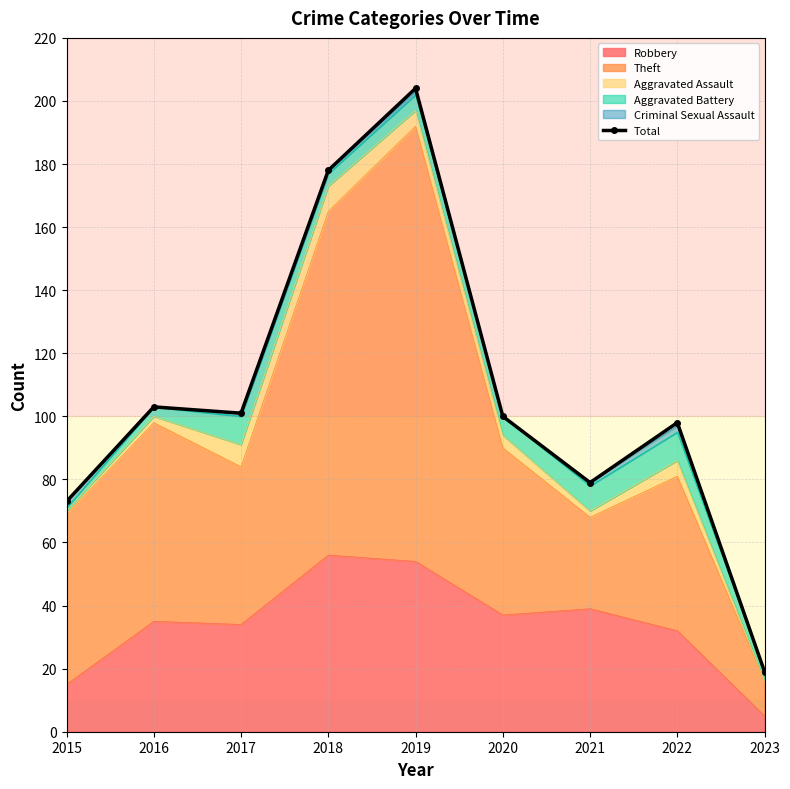

What is the average value?

106